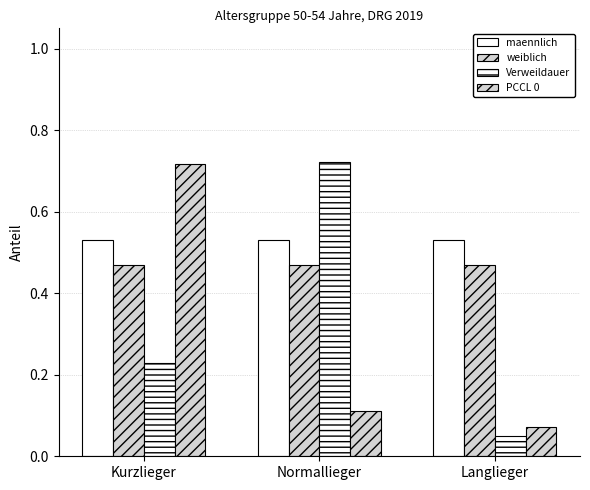

True or false: weiblich has a value of 0.2 at Kurzlieger.

False